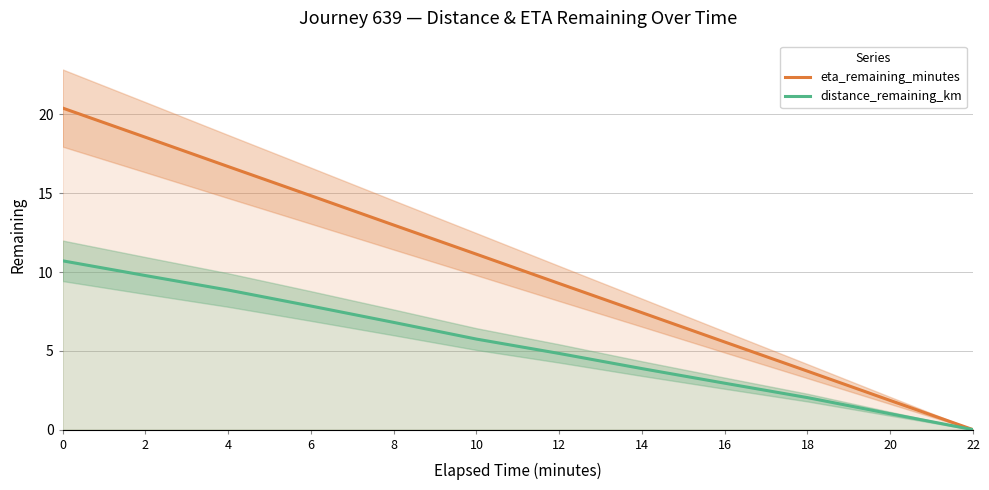

True or false: eta_remaining_minutes and distance_remaining_km cross at least once.

False